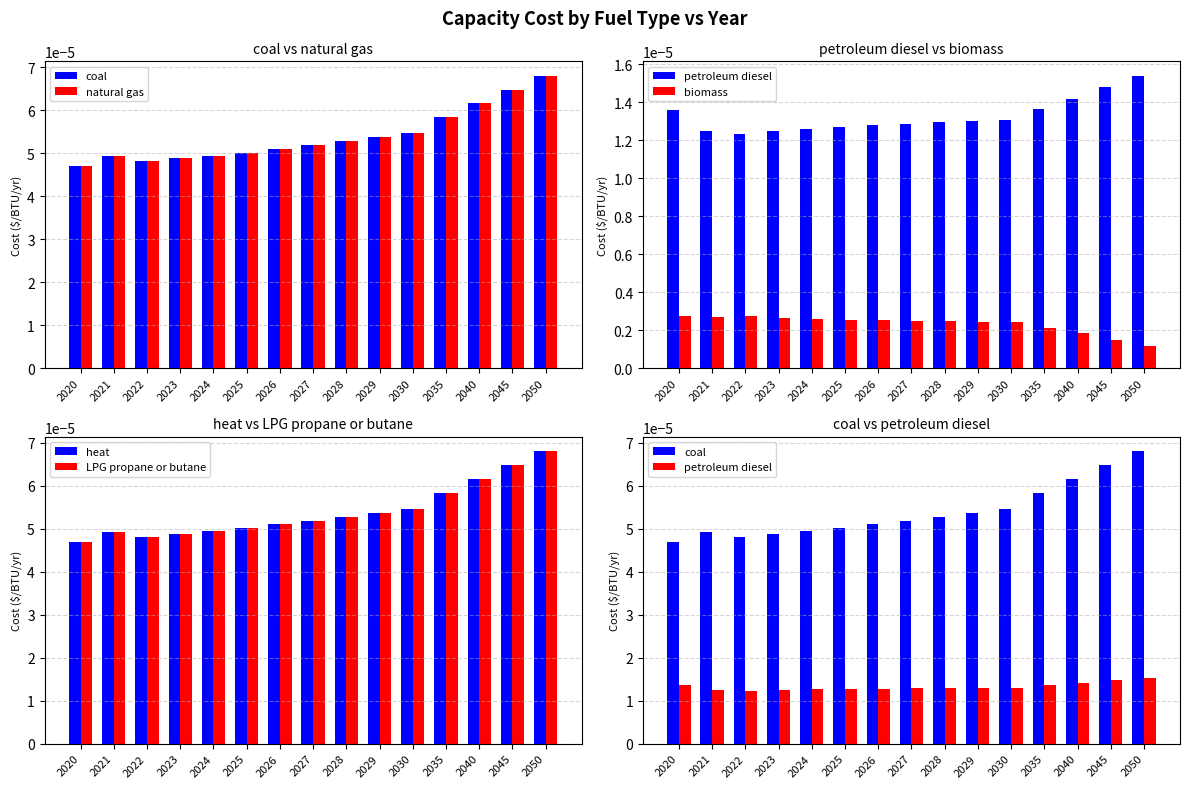

How many LPG propane or butane values are between 0 and 1?

15